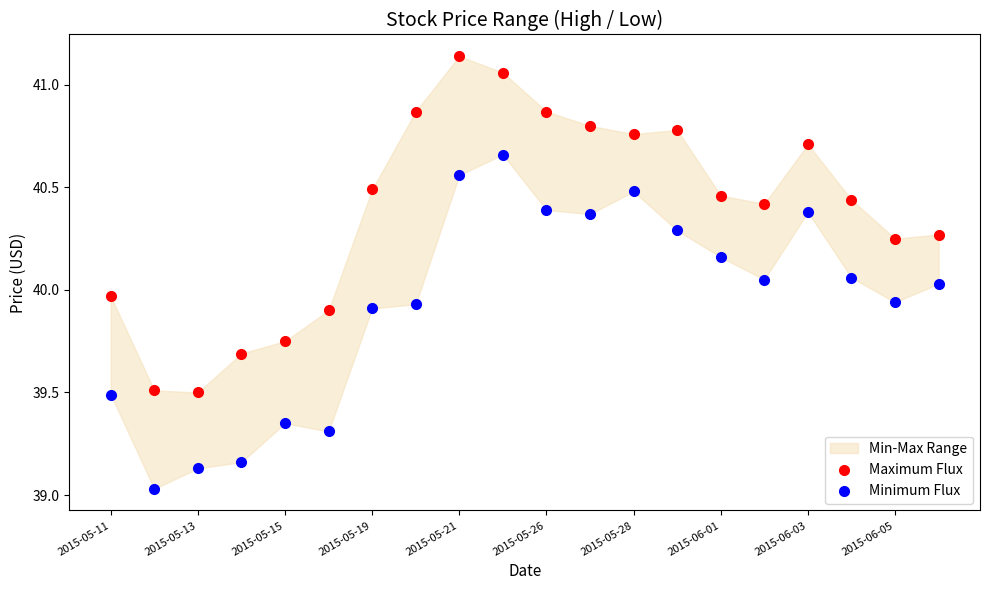

Which series contains the highest Y value?

Maximum Flux